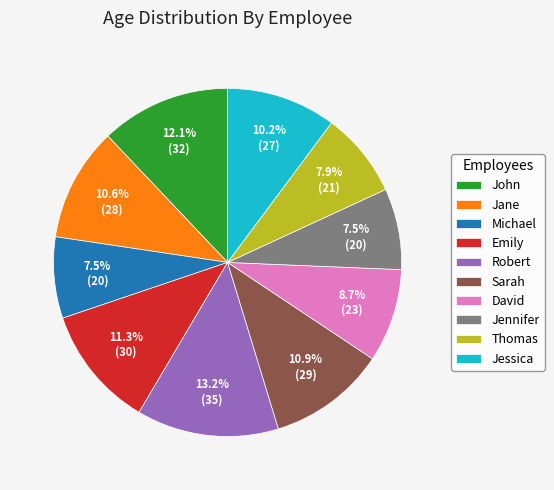

Do Jane and Thomas together represent more than half of the pie?

No